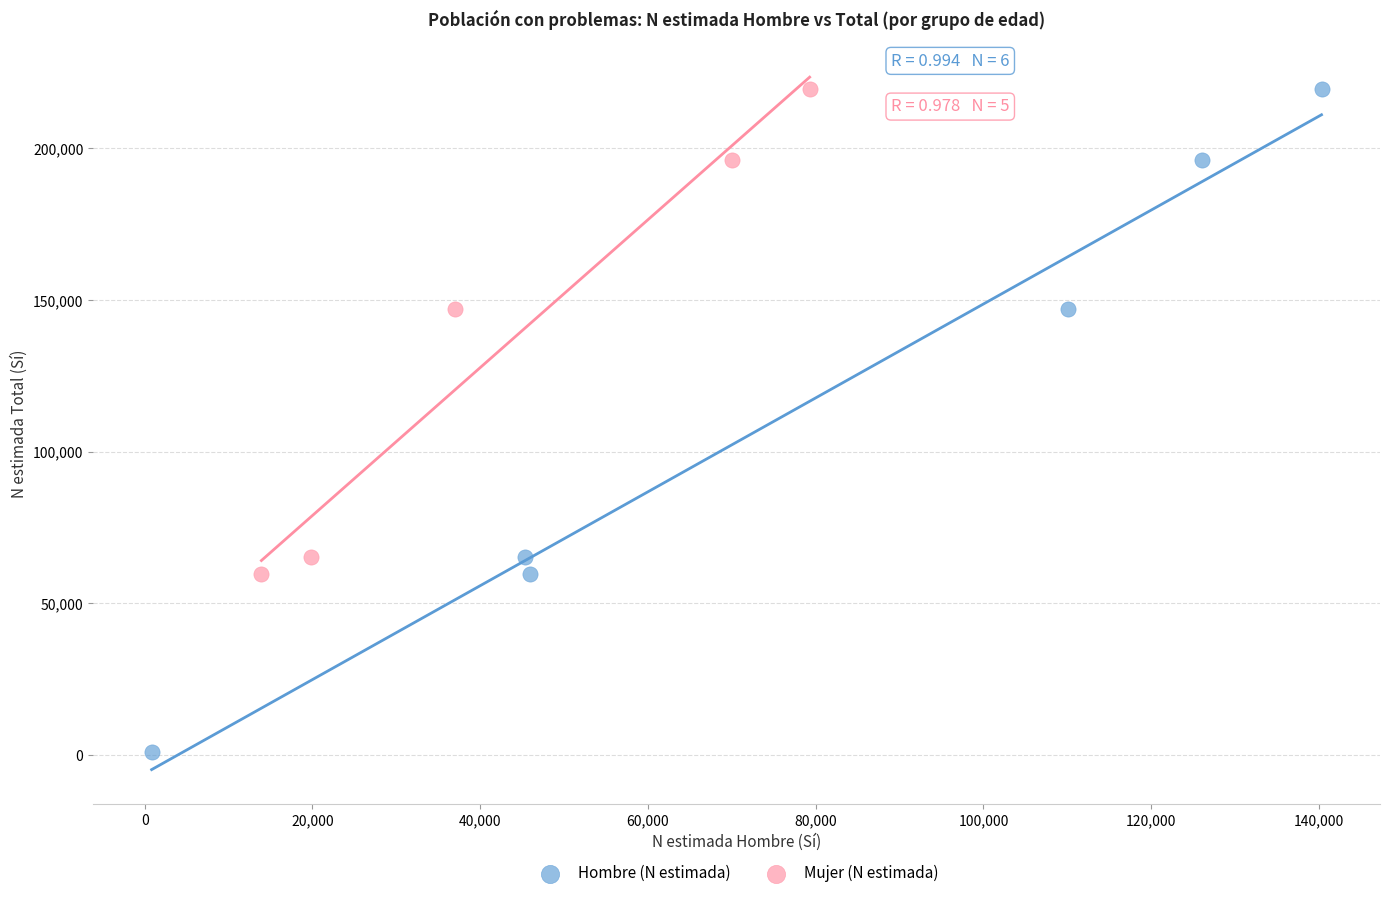

Which series has the largest Y range (max minus min)?

Hombre (N estimada)